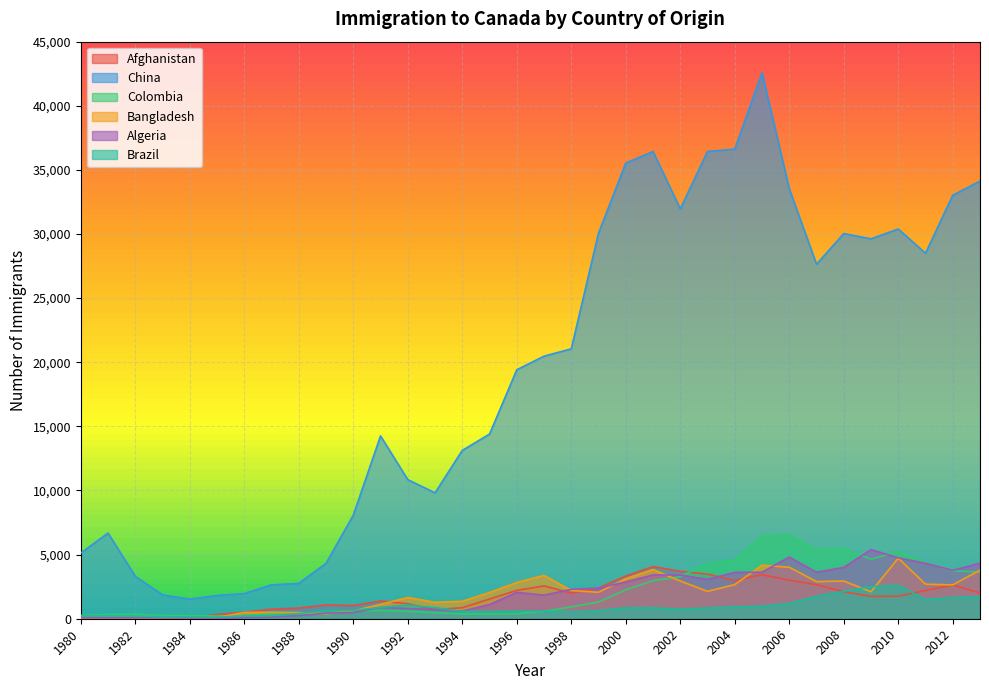

How many lines are shown in the chart?

6